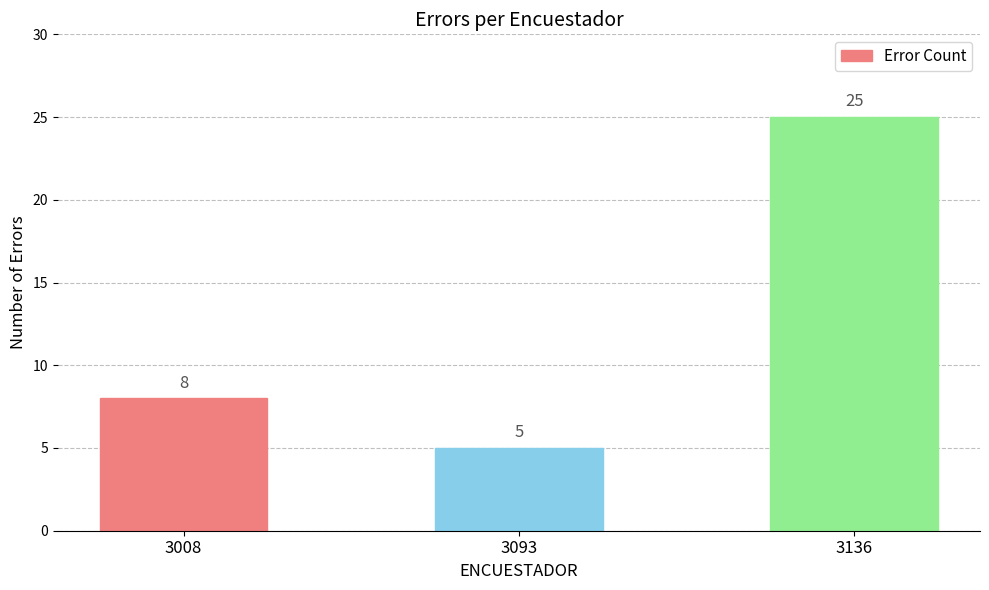

How many data points are less than 8?

1